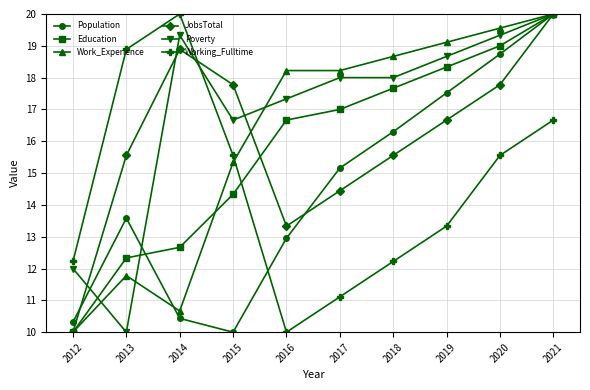

At which label is Population closest to 15?

2017